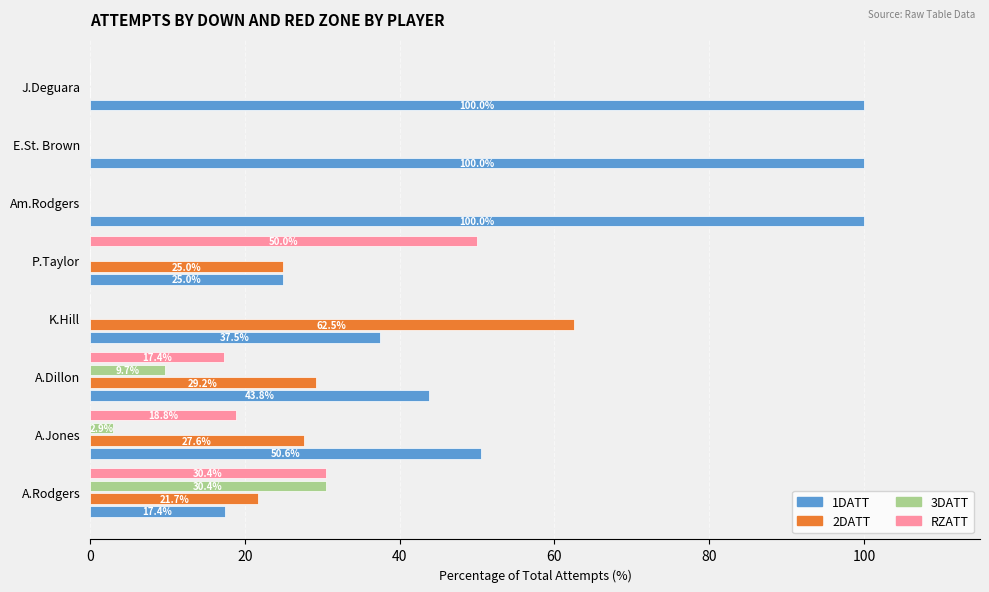

Which series changed the most between A.Rodgers and A.Jones?

1DATT